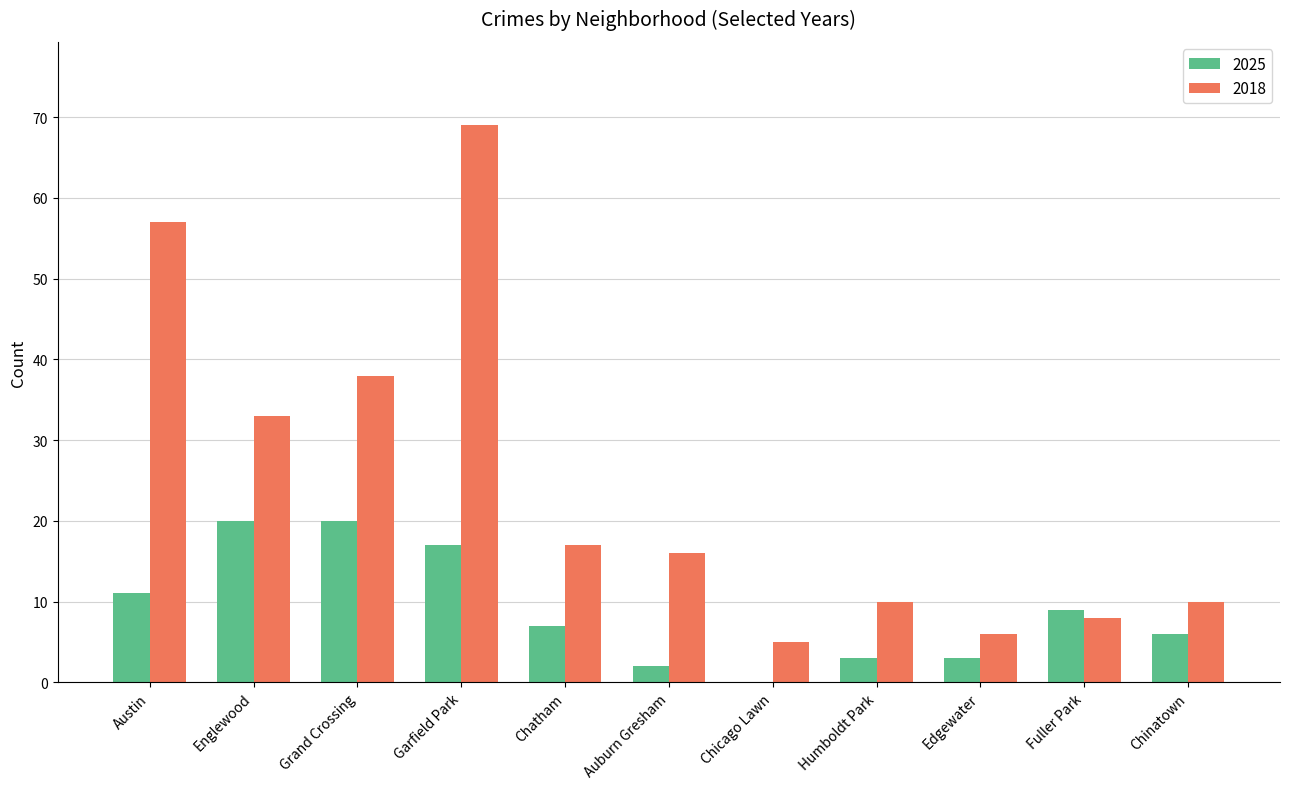

Reading right to left, transcribe all the data shown in this chart.

2025: 6	9	3	3	0	2	7	17	20	20	11
2018: 10	8	6	10	5	16	17	69	38	33	57